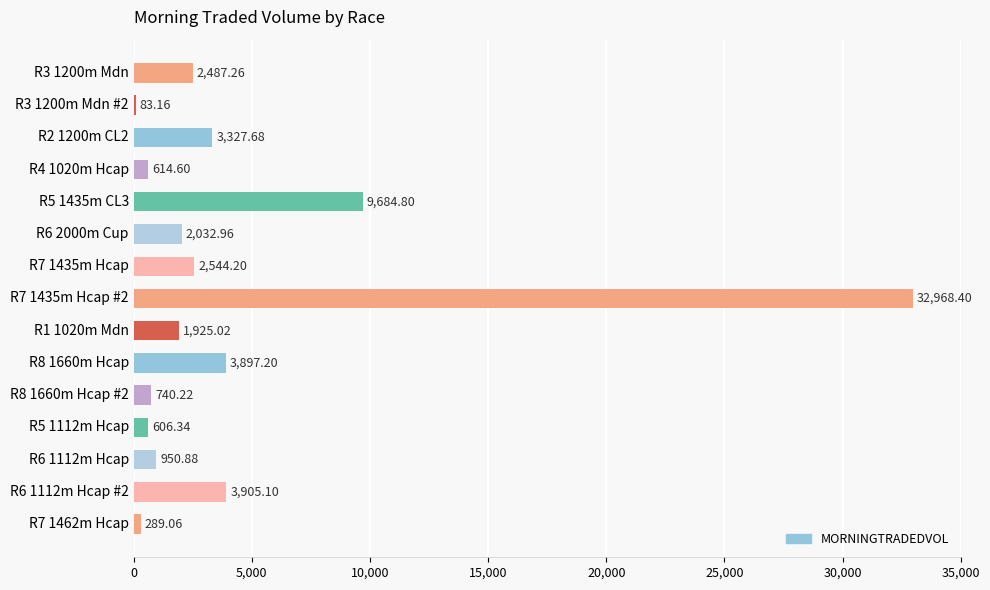

What is the average value?

4403.8